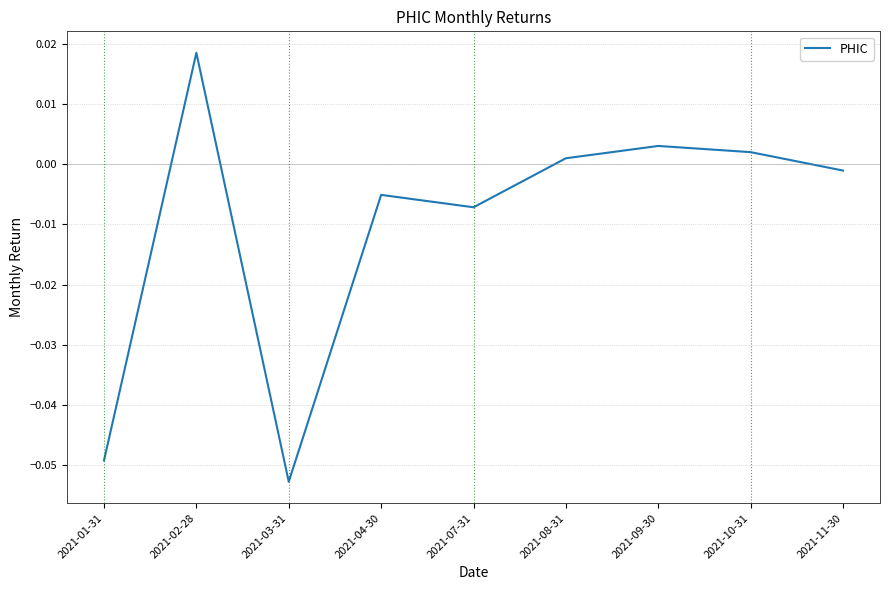

At which label does the data first exceed 0?

2021-02-28